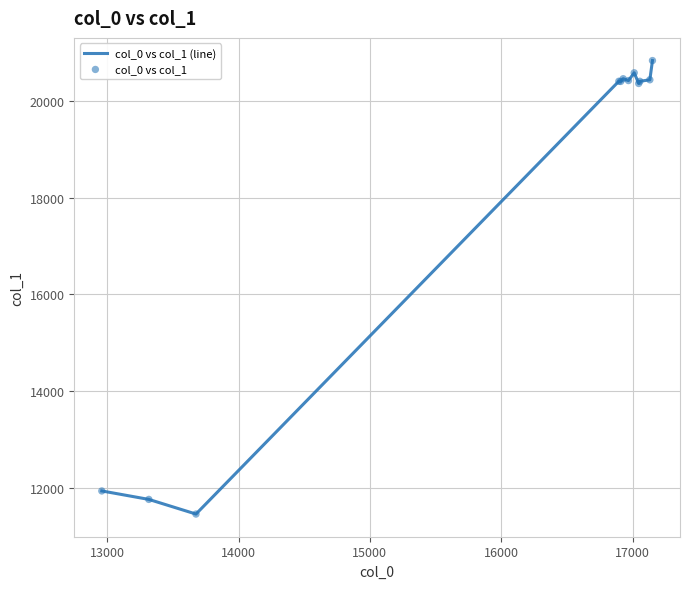

What is the difference between the maximum and minimum values?

9382